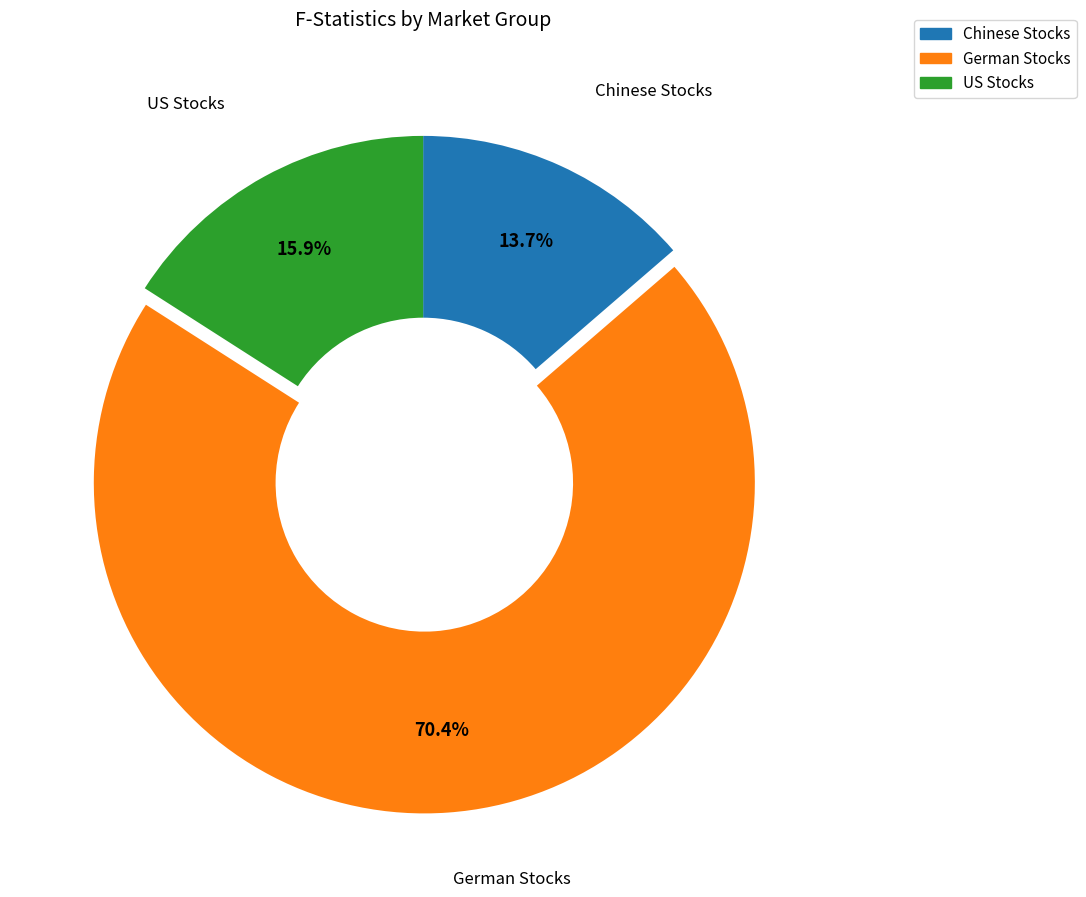

Is there any slice that represents more than half of the pie?

Yes